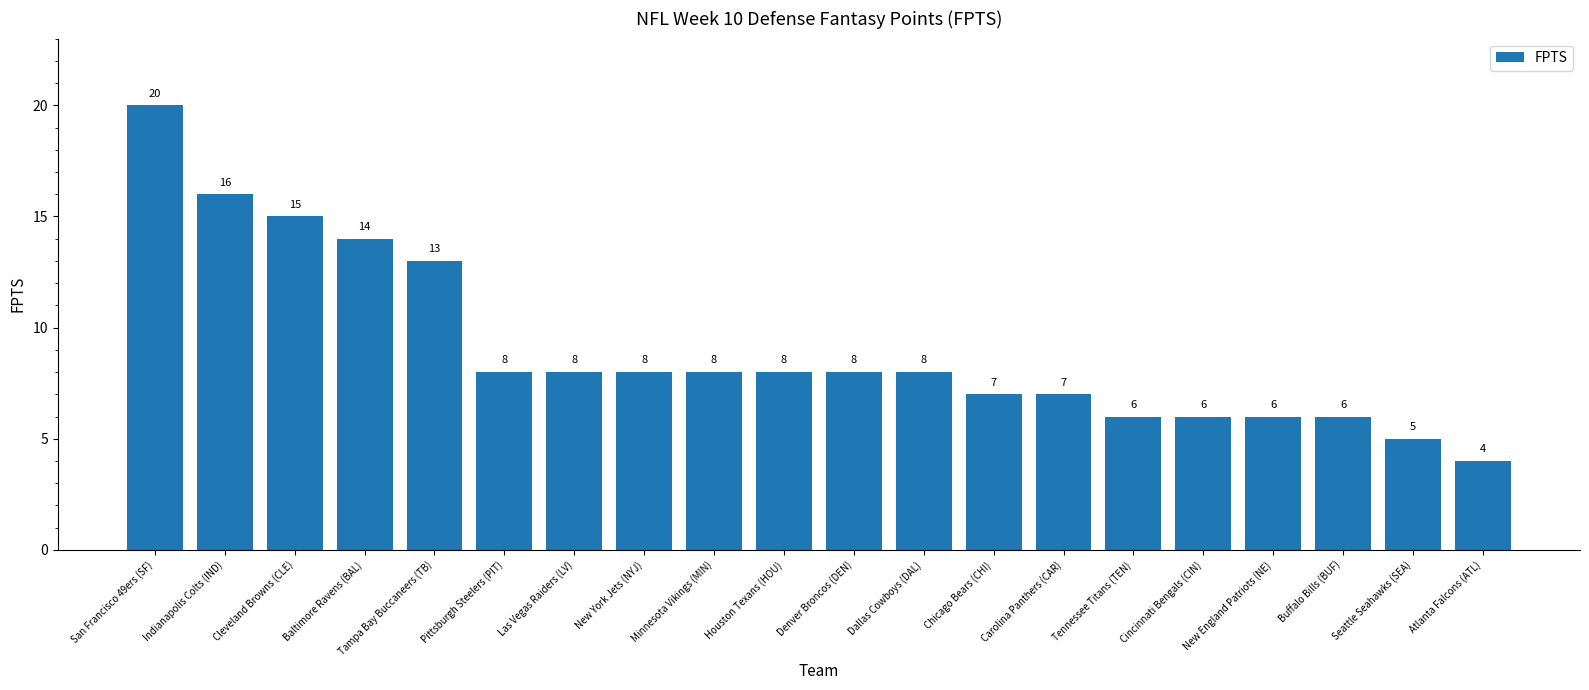

What is the sum of the values at Houston Texans (HOU) and Chicago Bears (CHI)?

15